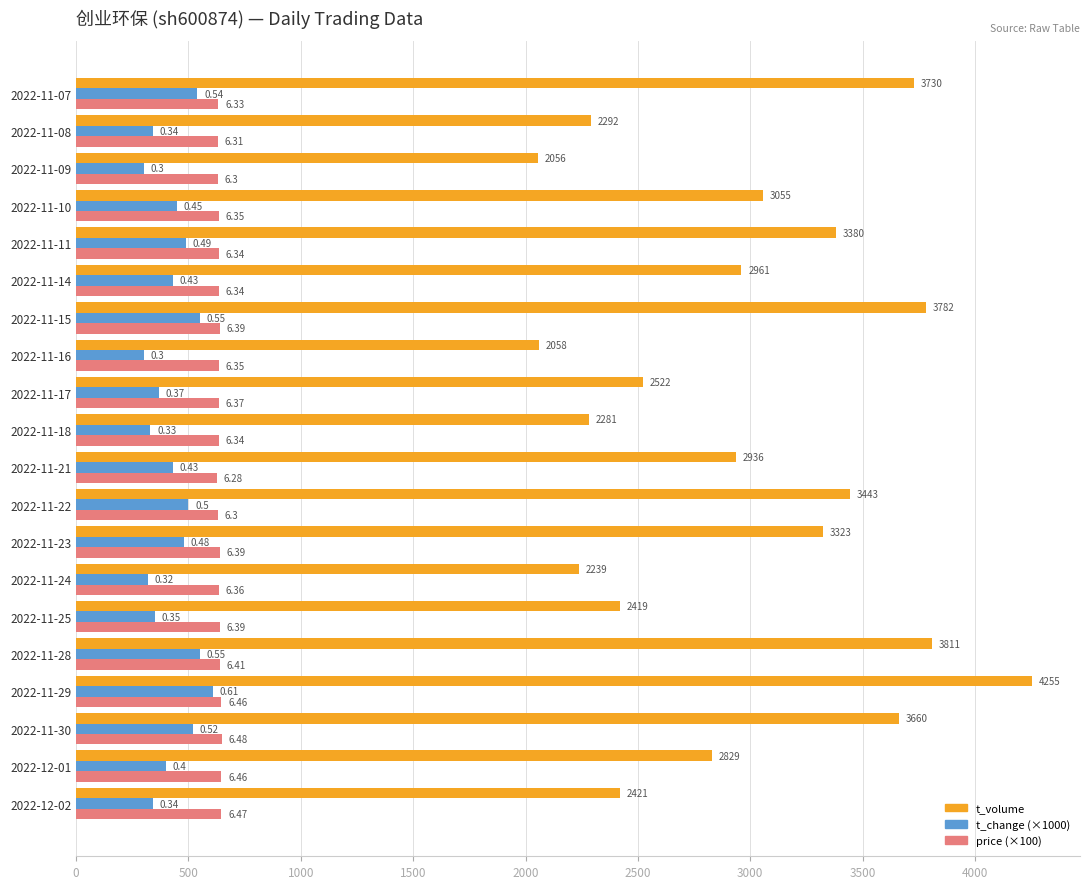

What is the greatest value displayed?

4255